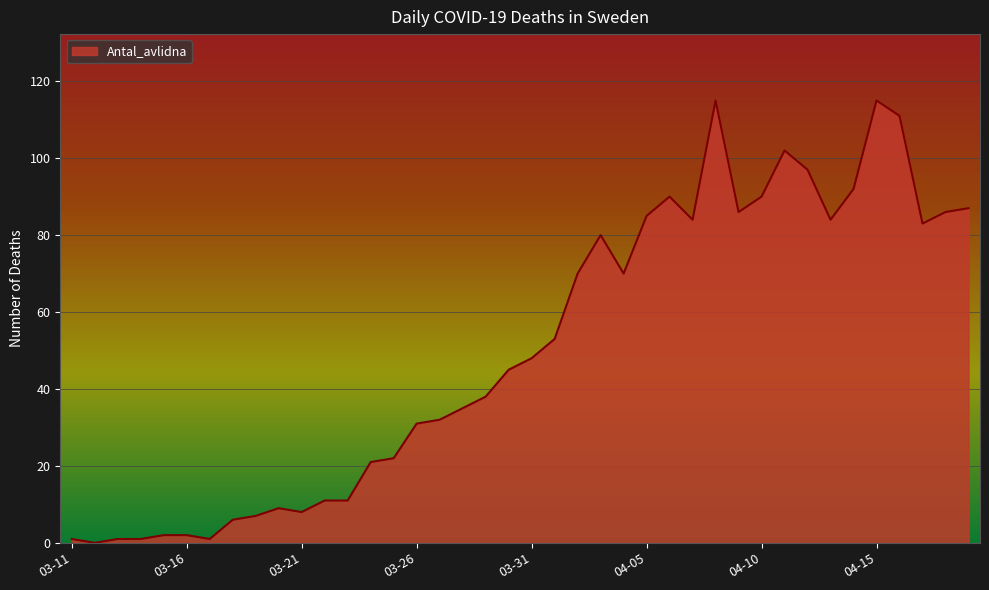

What is the maximum value shown in the chart?

115